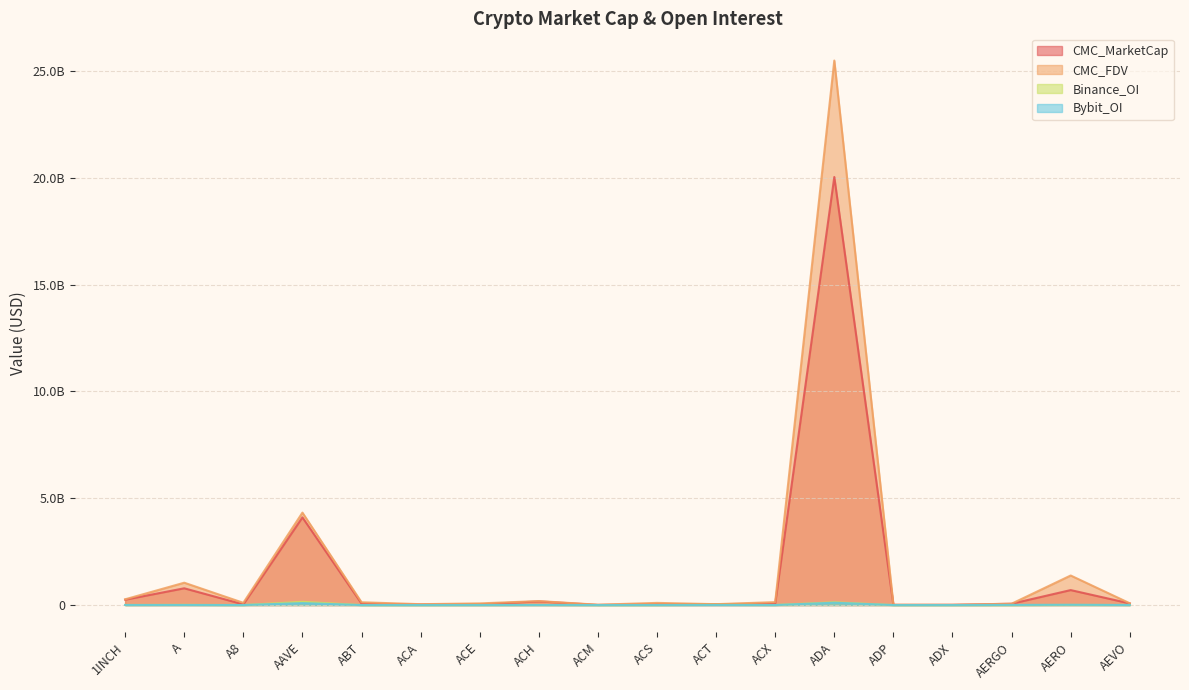

Which series has the widest spread of values?

CMC_FDV